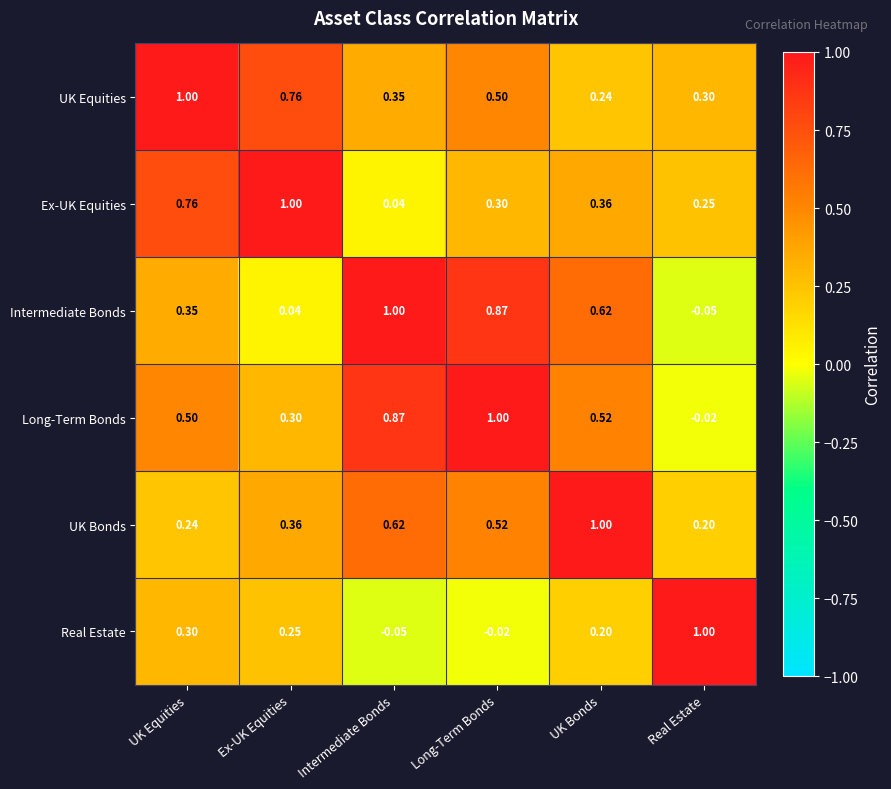

Which series has the largest total across all categories?

Long-Term Bonds